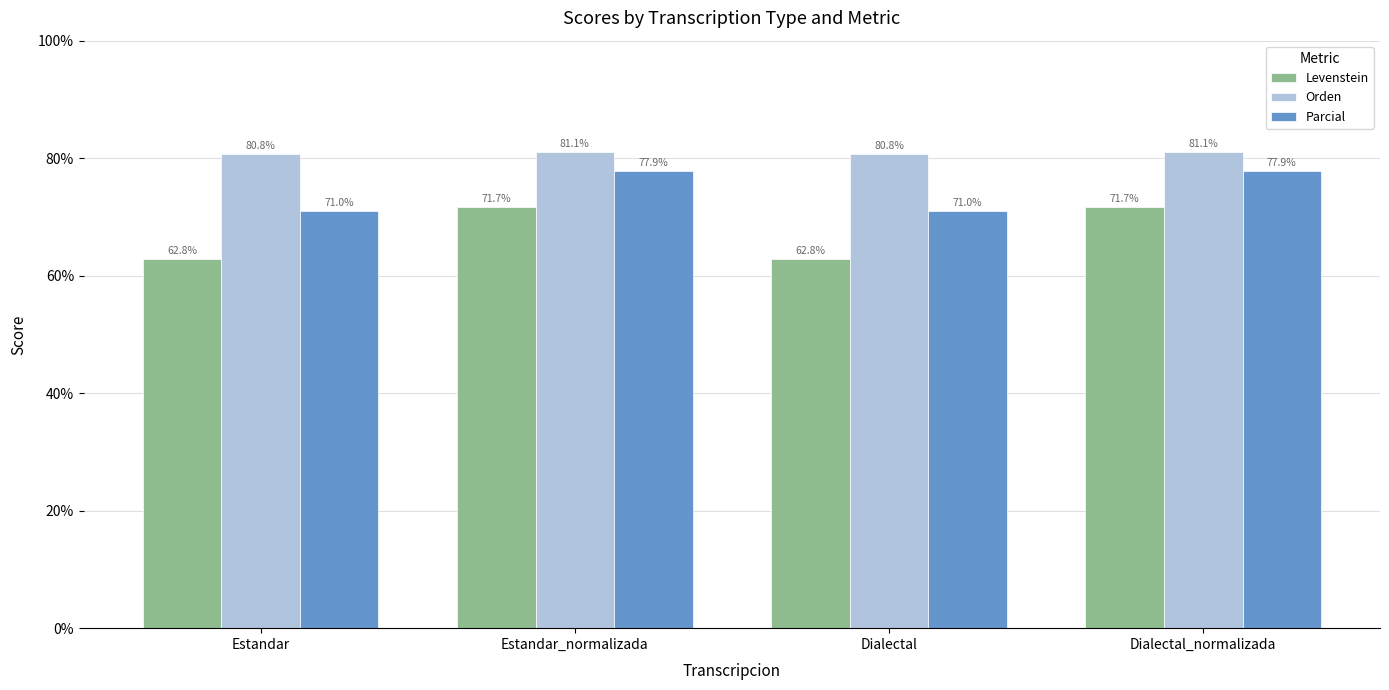

Which series has the largest total across all categories?

Orden